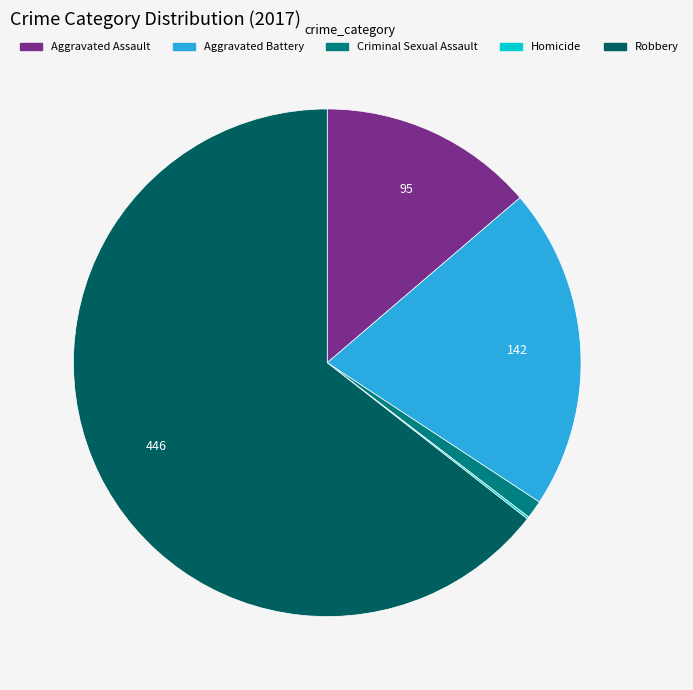

Which category has the biggest portion of the pie?

Robbery